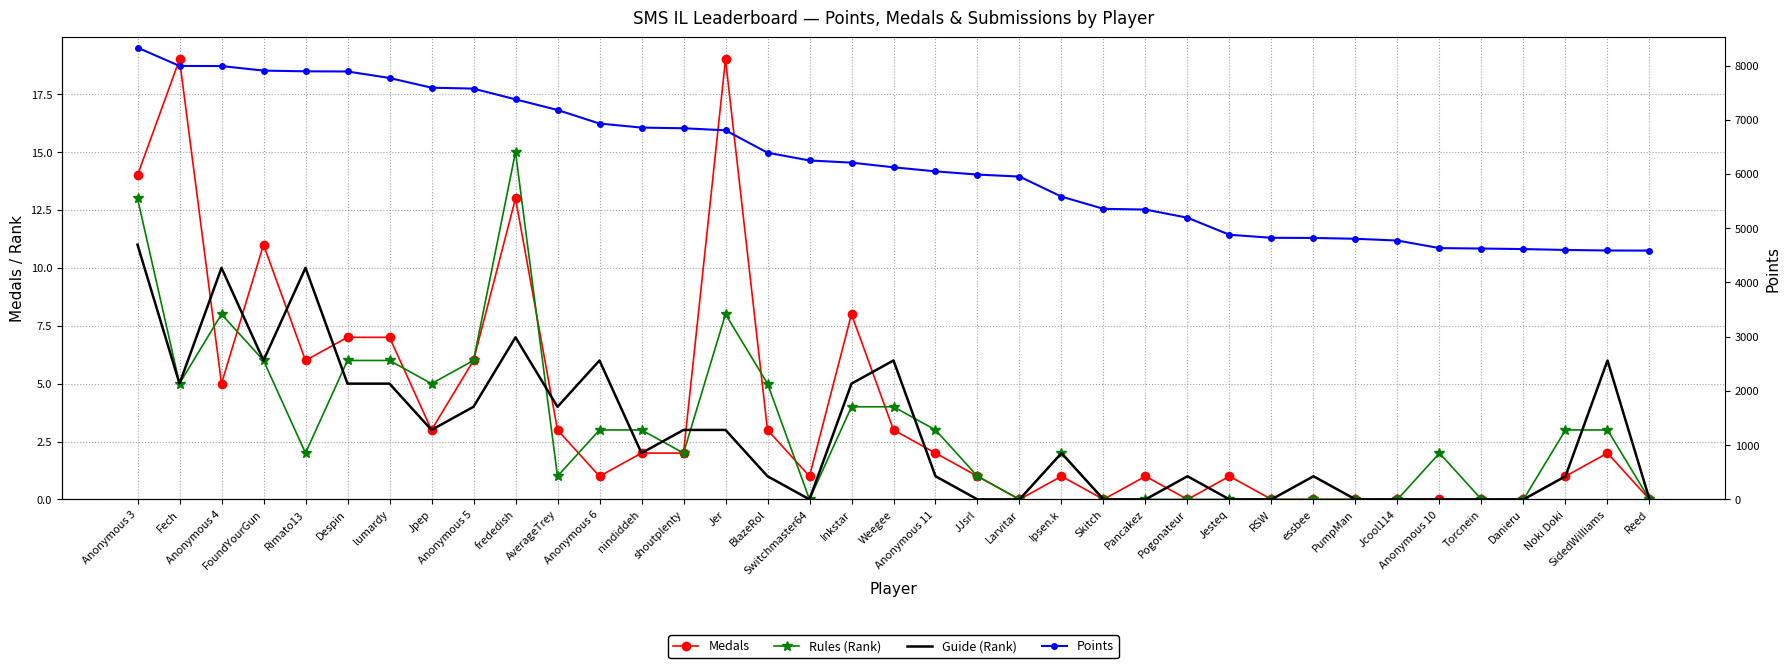

At which label is Medals closest to 9?

Inkstar